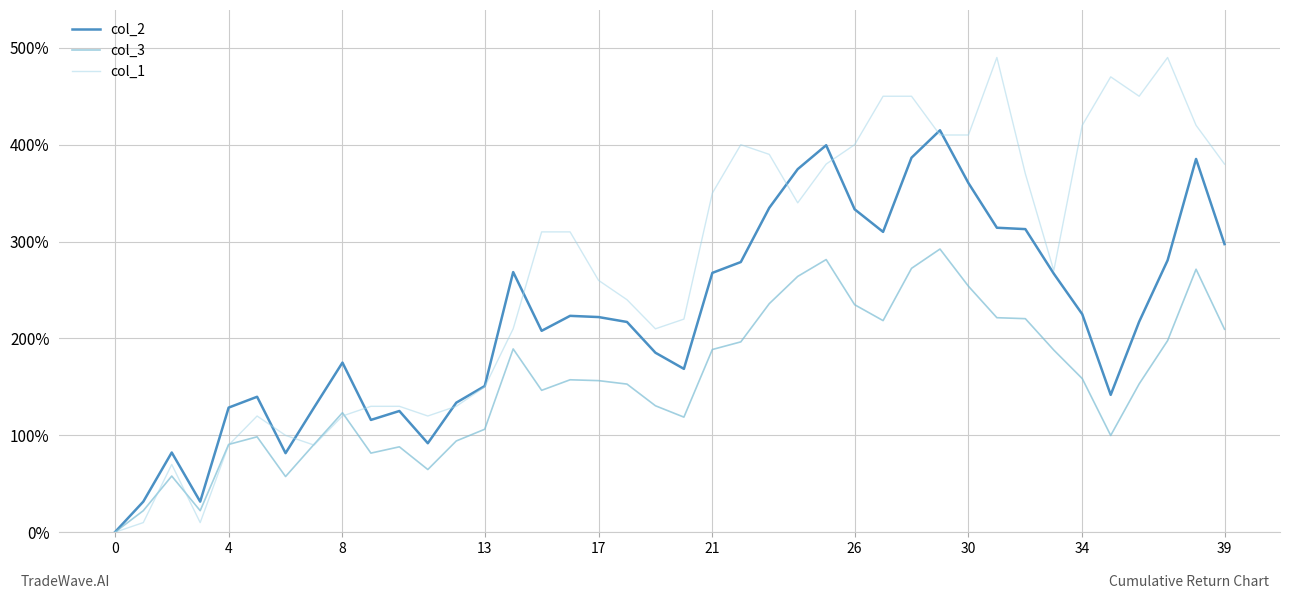

Where is col_2 nearest to the value 2?

15